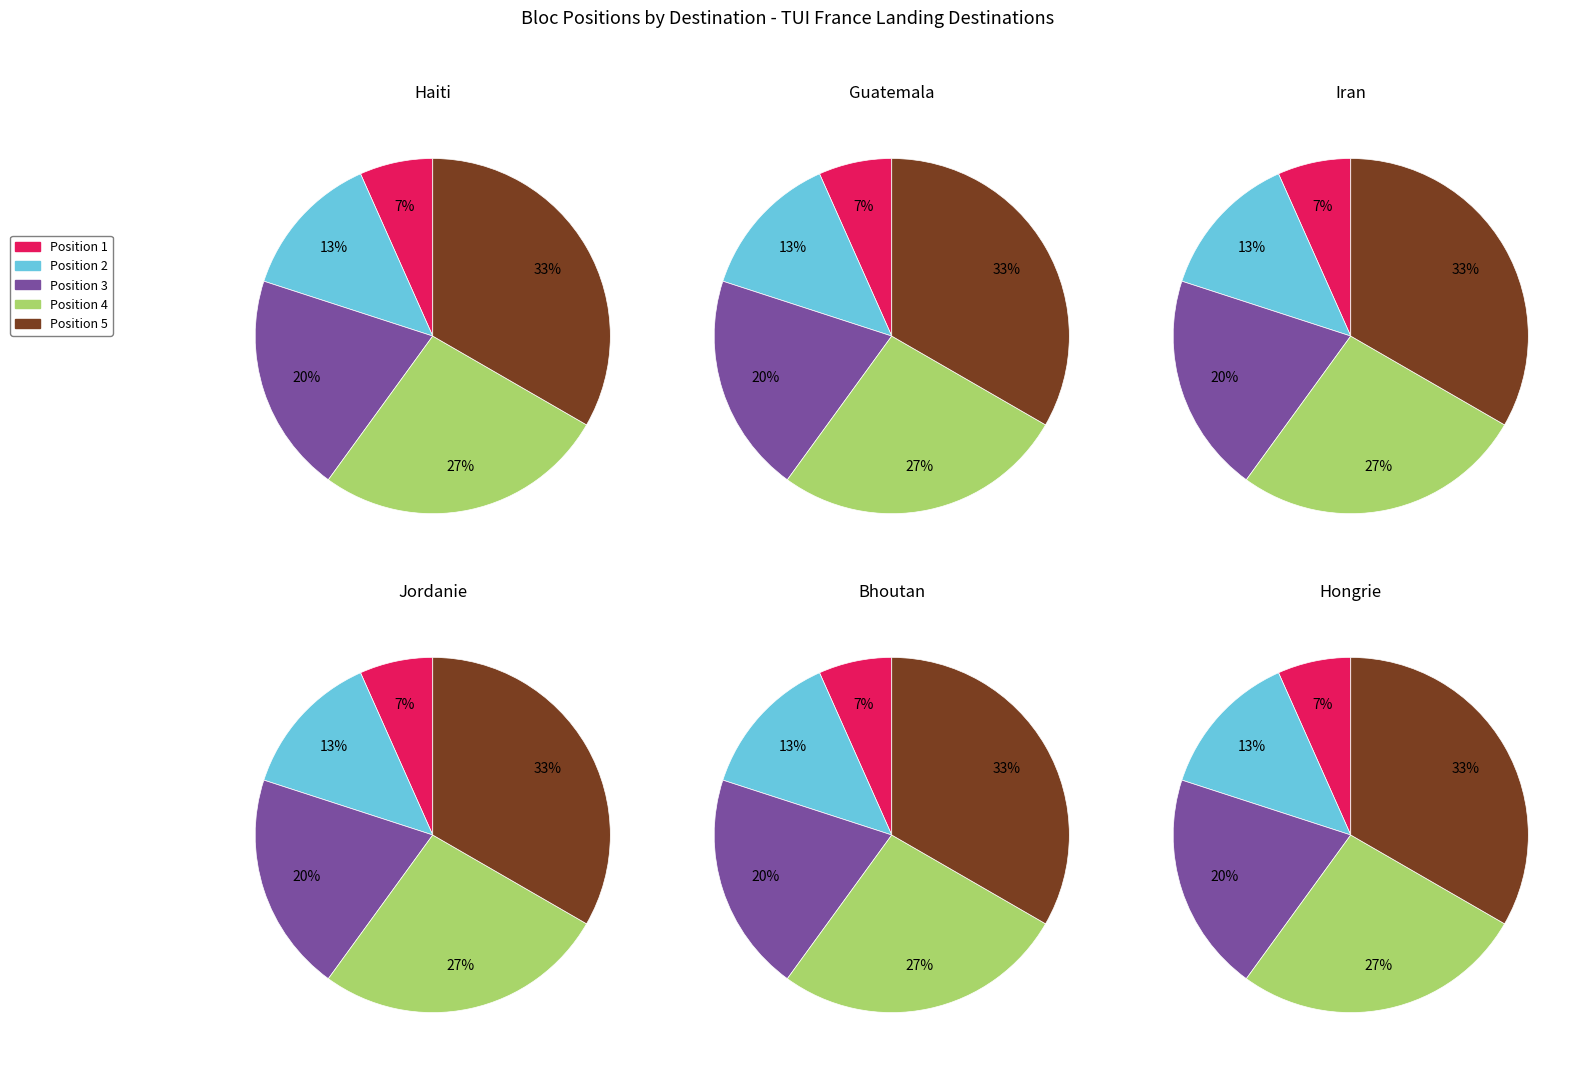

What percentage is NOT represented by Position 1?

93.3%